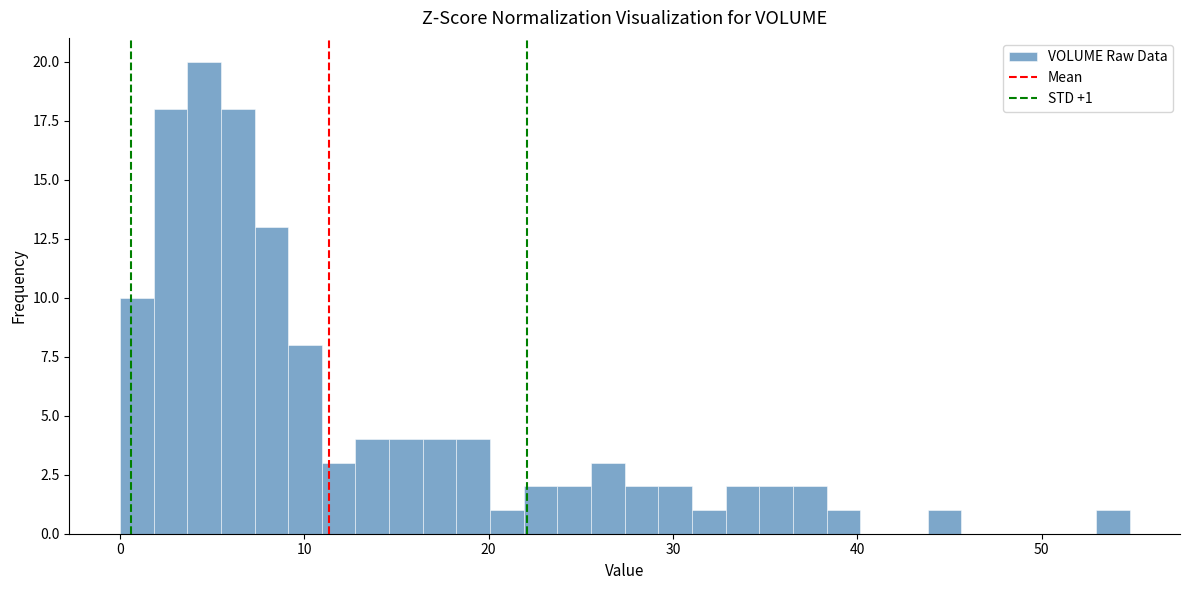

Read against the x-axis, roughly where is the centre of the tallest bar?

5